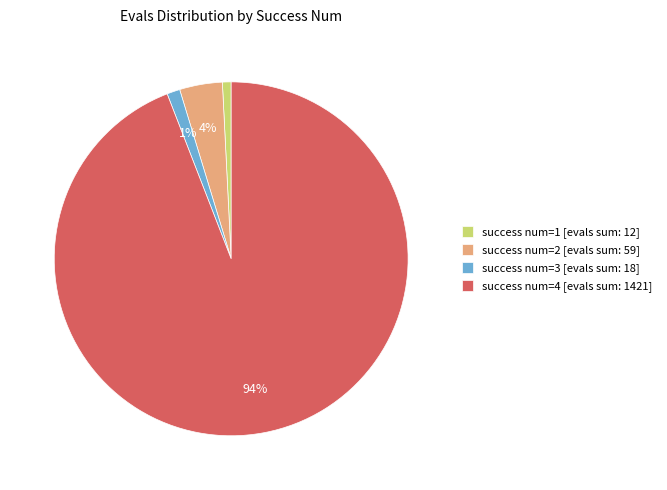

Count the number of slices in the pie.

4